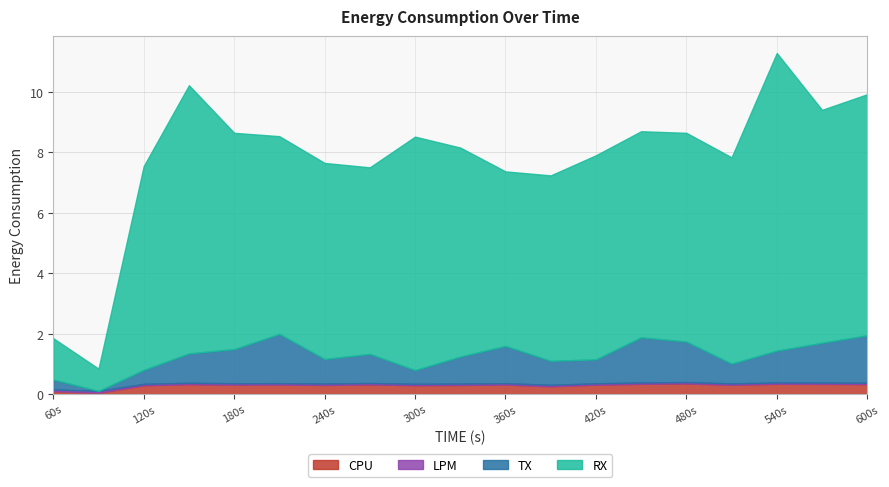

At which category does RX reach its first local peak?

150